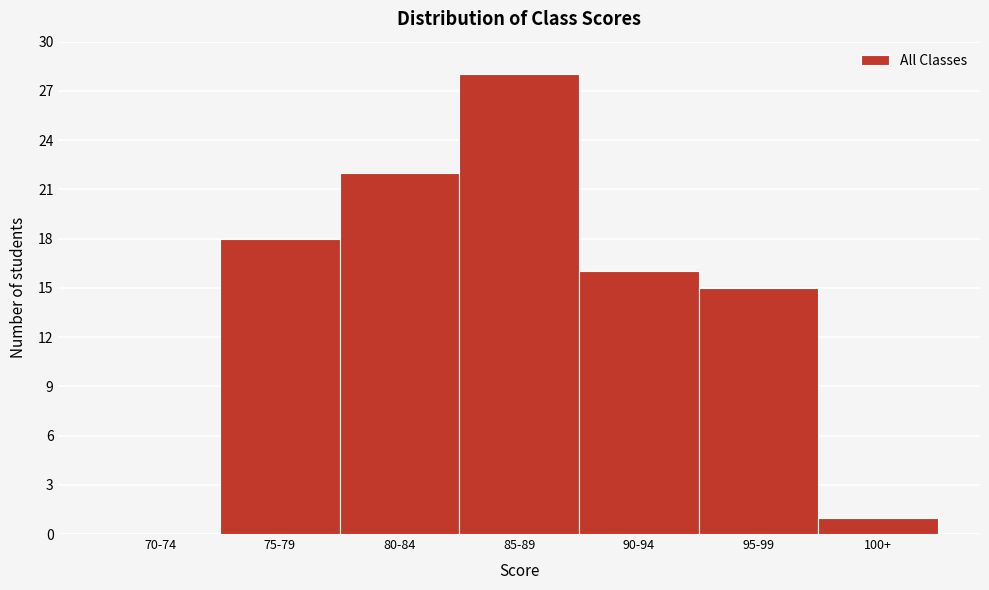

Reading left to right, list all the values displayed in this chart.

70-74=0	75-79=18	80-84=22	85-89=28	90-94=16	95-99=15	100+=1